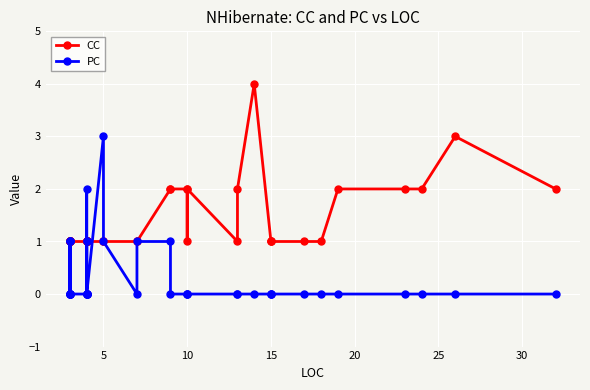

Which series has the largest range (max minus min)?

CC